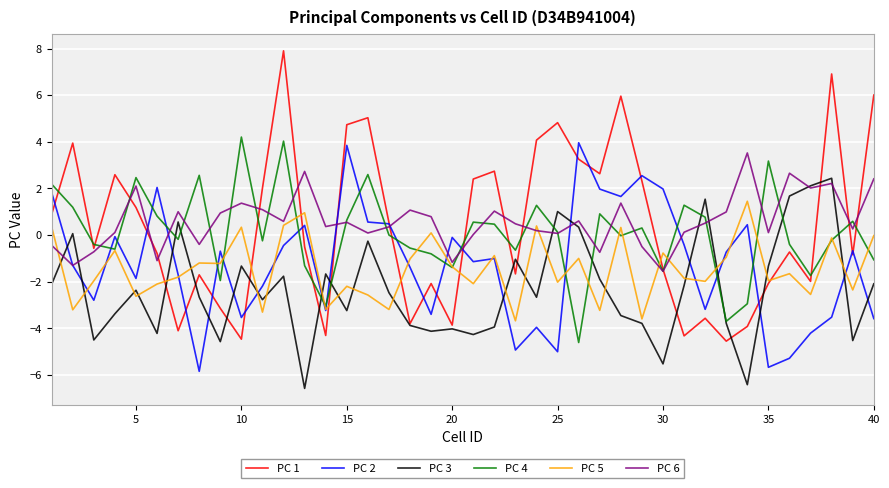

Which series has the largest range (max minus min)?

PC 1